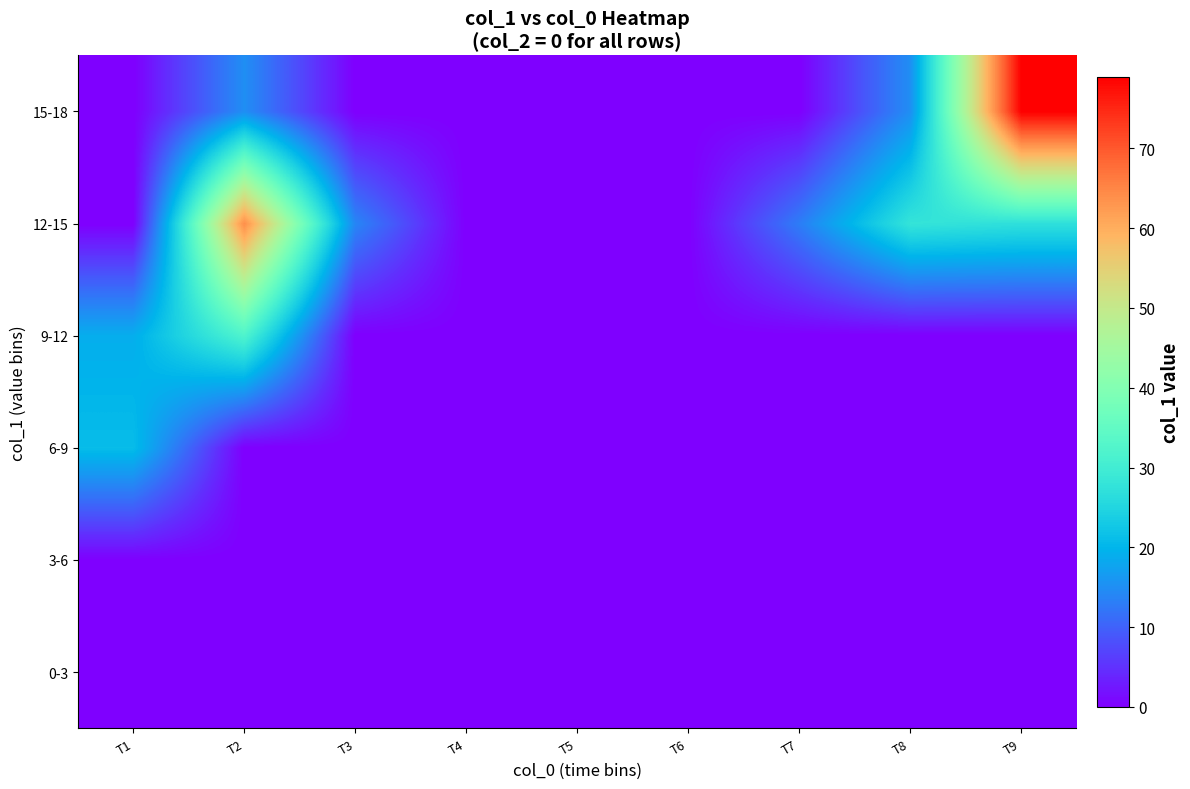

Reading right to left, list all the values displayed in this chart.

0-3: T9=0	T8=0	T7=0	T6=0	T5=0	T4=0	T3=0	T2=0	T1=0
3-6: T9=0	T8=0	T7=0	T6=0	T5=0	T4=0	T3=0	T2=0	T1=0
6-9: T9=0	T8=0	T7=0	T6=0	T5=0	T4=0	T3=0	T2=0	T1=21
9-12: T9=0	T8=0	T7=0	T6=0	T5=0	T4=0	T3=0	T2=32	T1=19
12-15: T9=27	T8=28	T7=13	T6=0	T5=0	T4=0	T3=14	T2=64	T1=0
15-18: T9=79	T8=15	T7=0	T6=0	T5=0	T4=0	T3=0	T2=15	T1=0